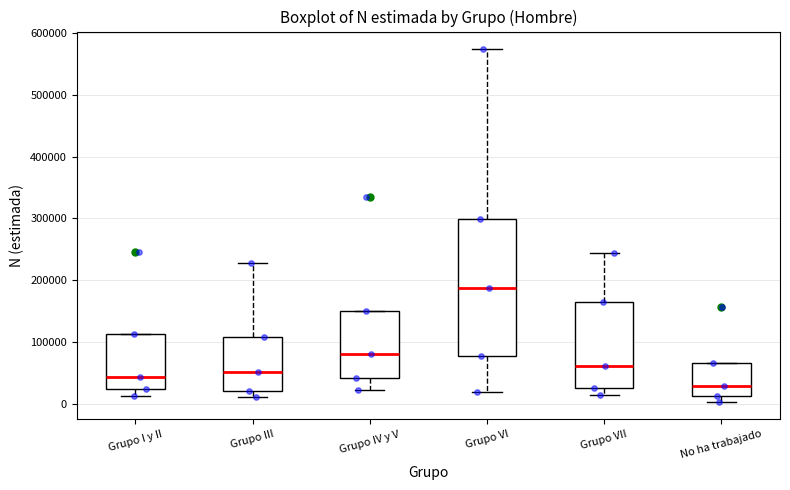

Which box is the tallest, from its lower edge to its upper edge?

Grupo VI